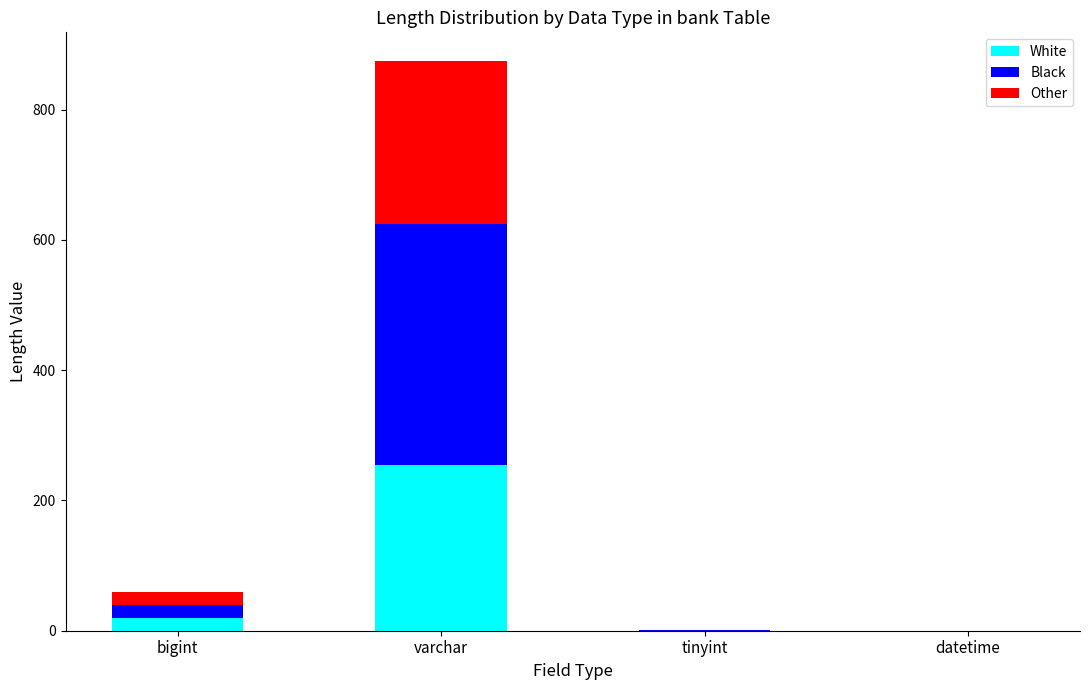

Are the bars grouped side by side (vs. stacked)?

No